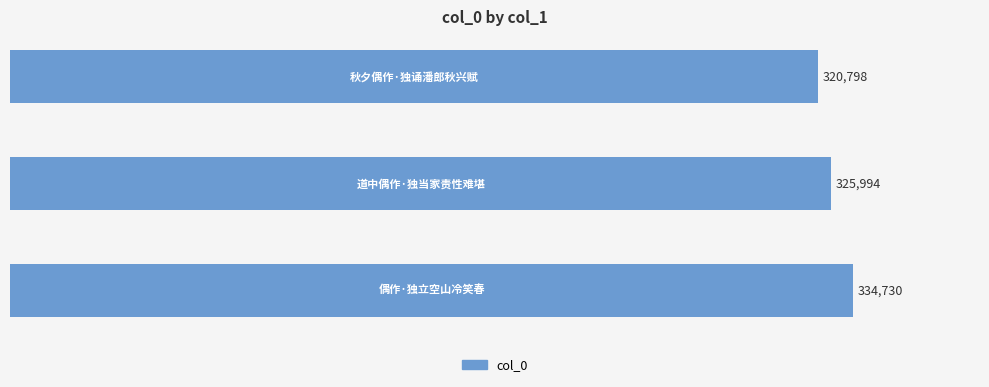

What is the difference between the maximum and second lowest values?

8736